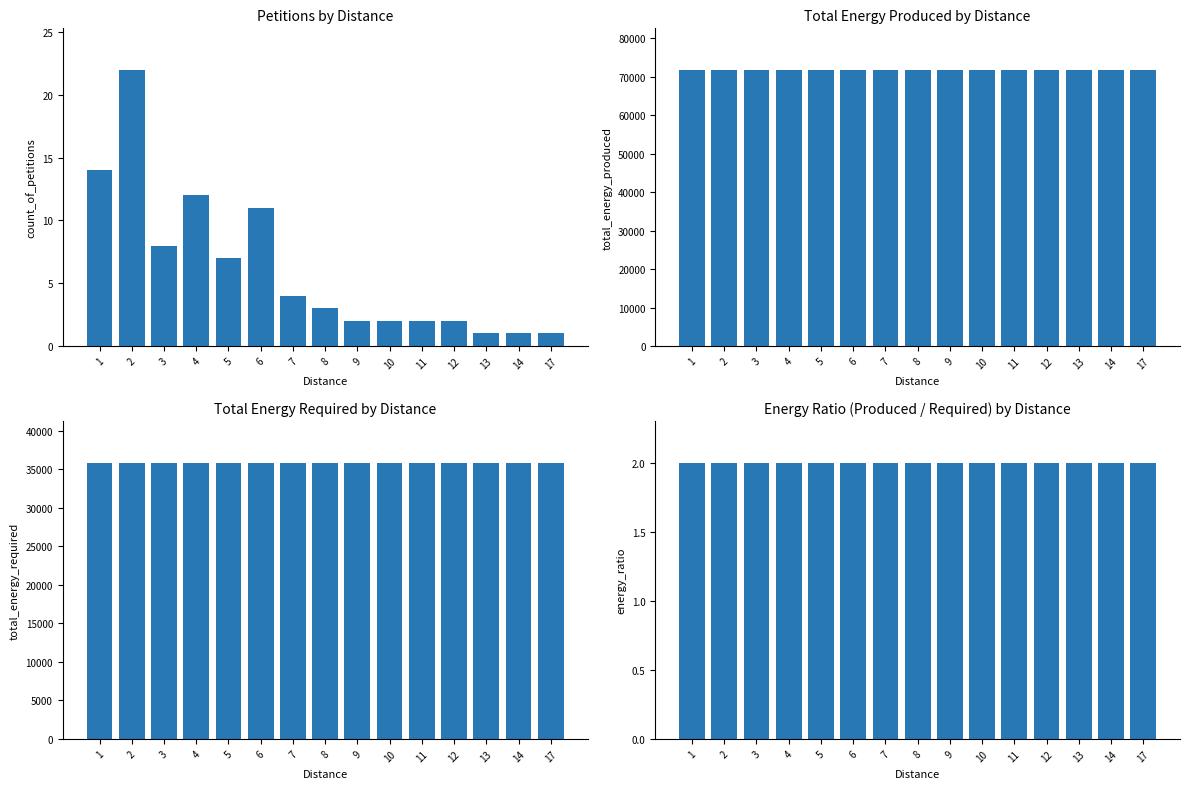

At how many categories does at least one series exceed 66605?

15